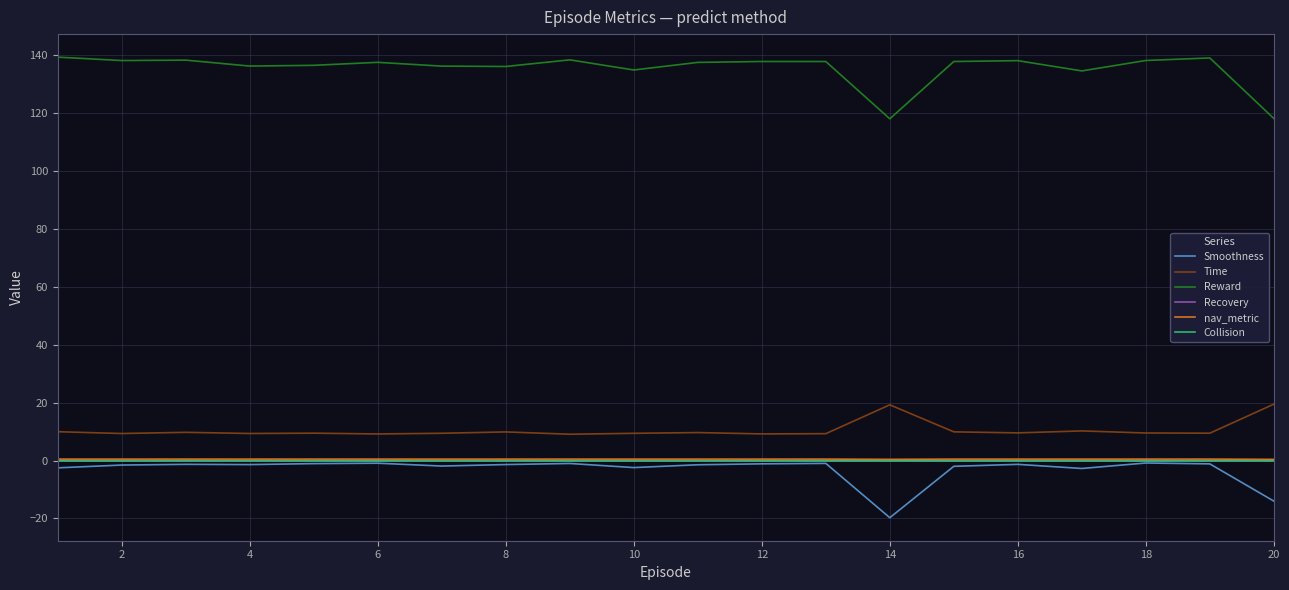

Which series has the widest spread of values?

Reward